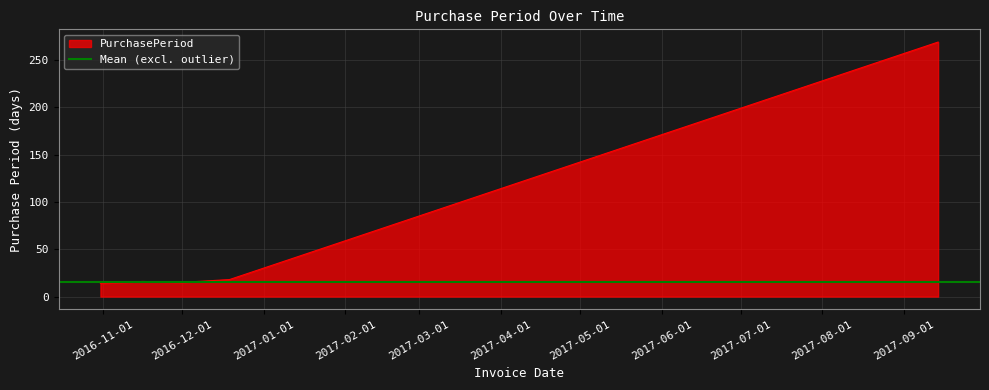

True or false: the data shows 9 at 2016-11-16.

False